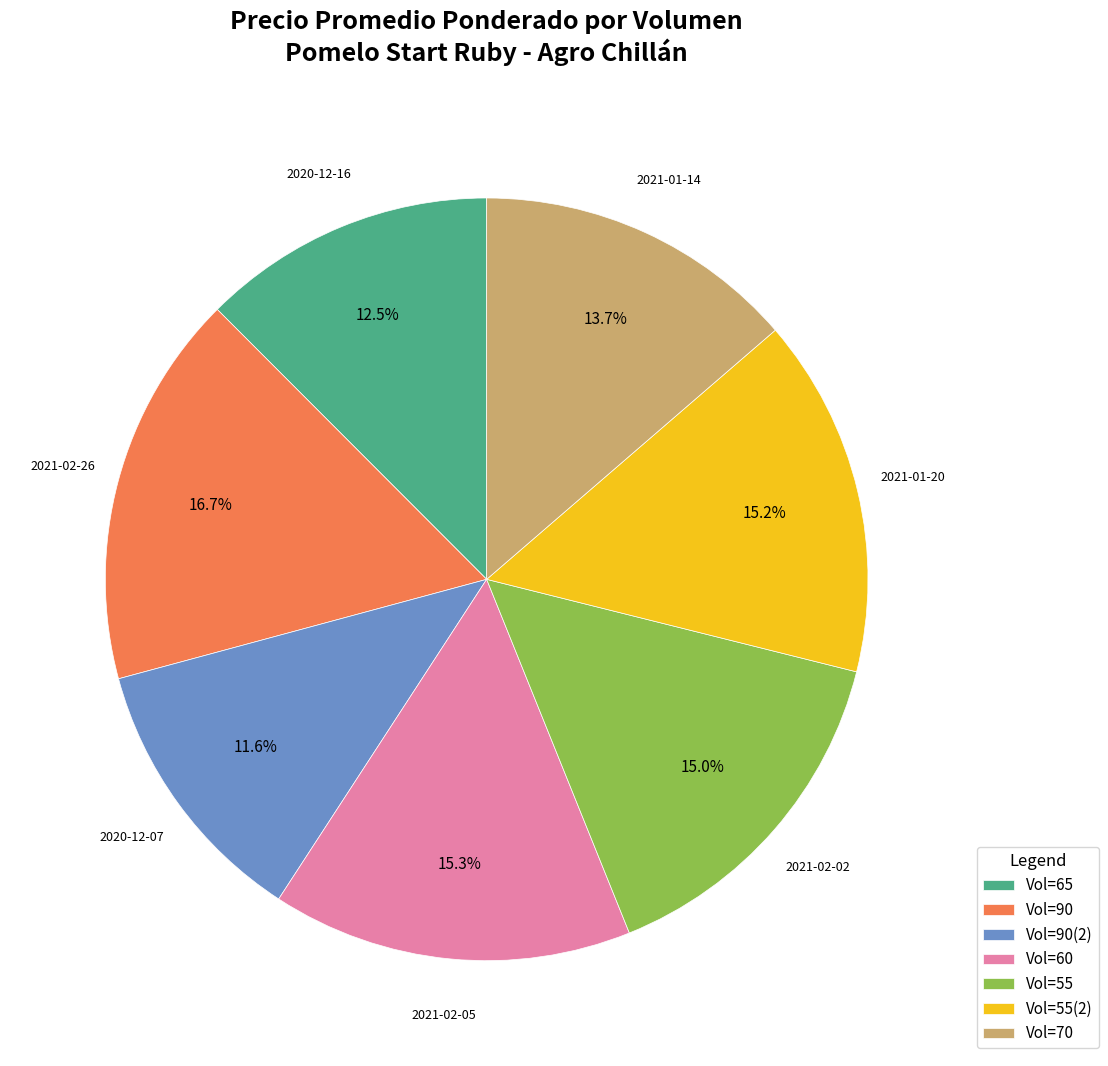

Is there a majority slice in this chart?

No